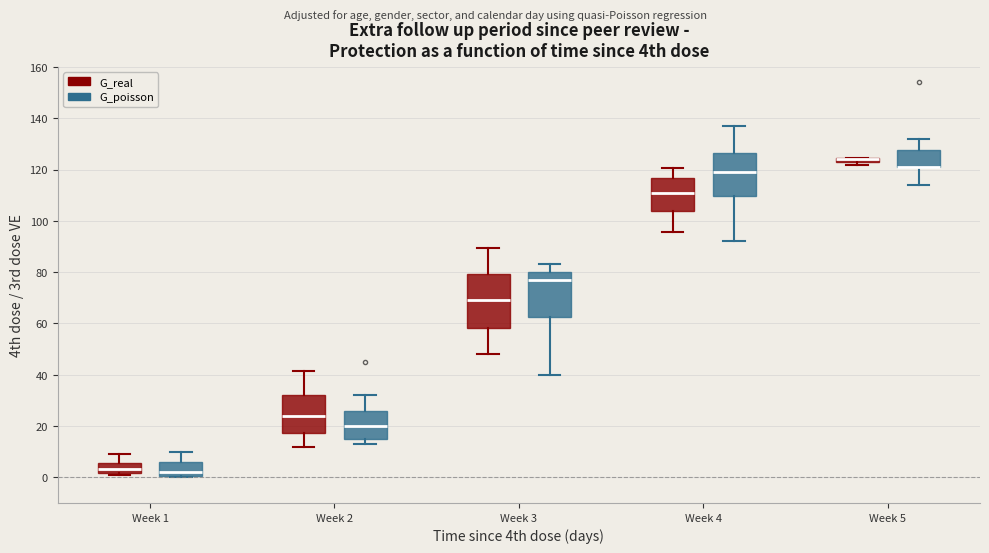

Where is the lower edge of the box for Week 1 (G_real) on the y-axis? The values are not printed on the chart, so give them approximately, as read against the axis.

2